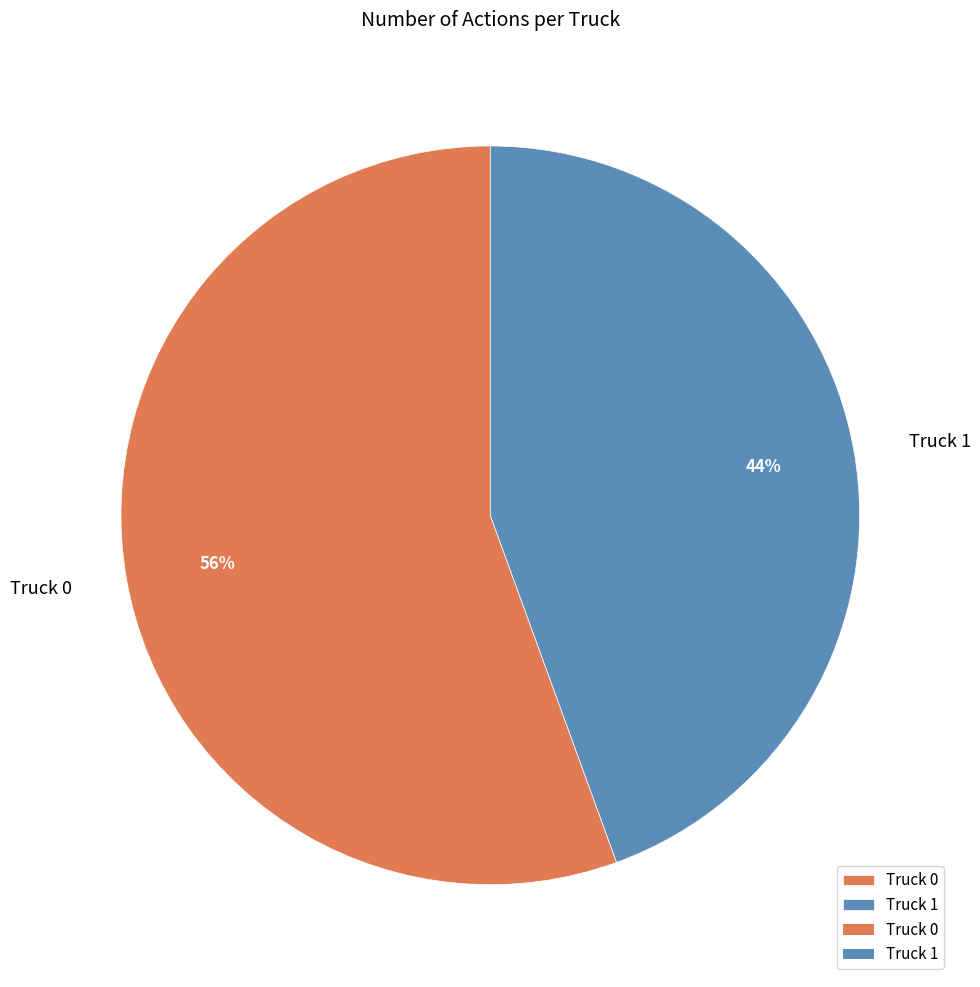

Is Truck 1 the majority of the pie?

No